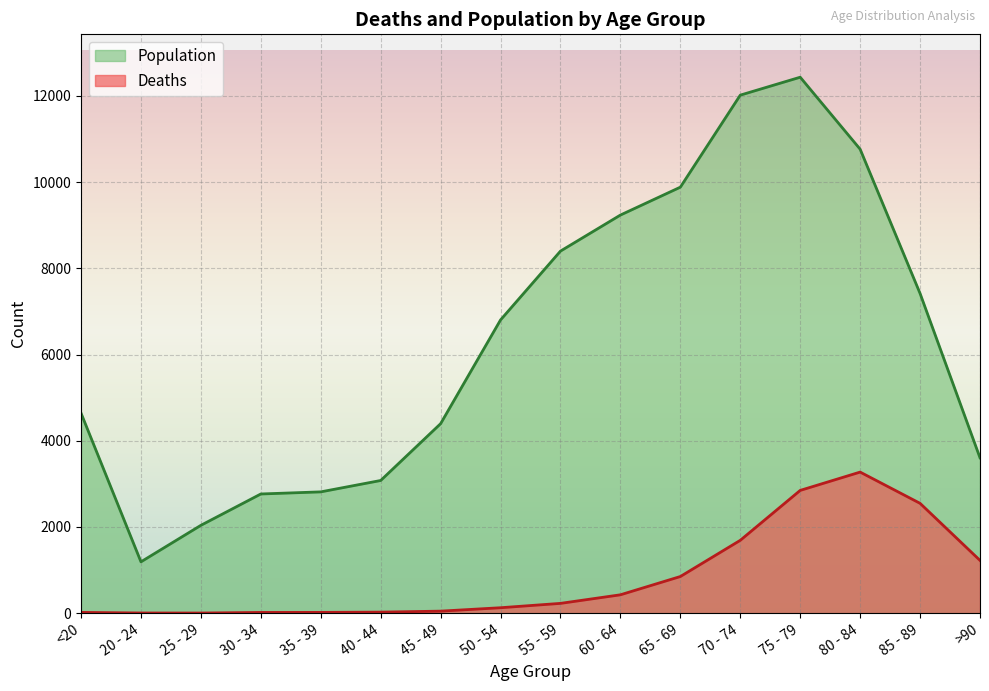

Rank the series at 45 - 49 from highest to lowest value.

Population, Deaths